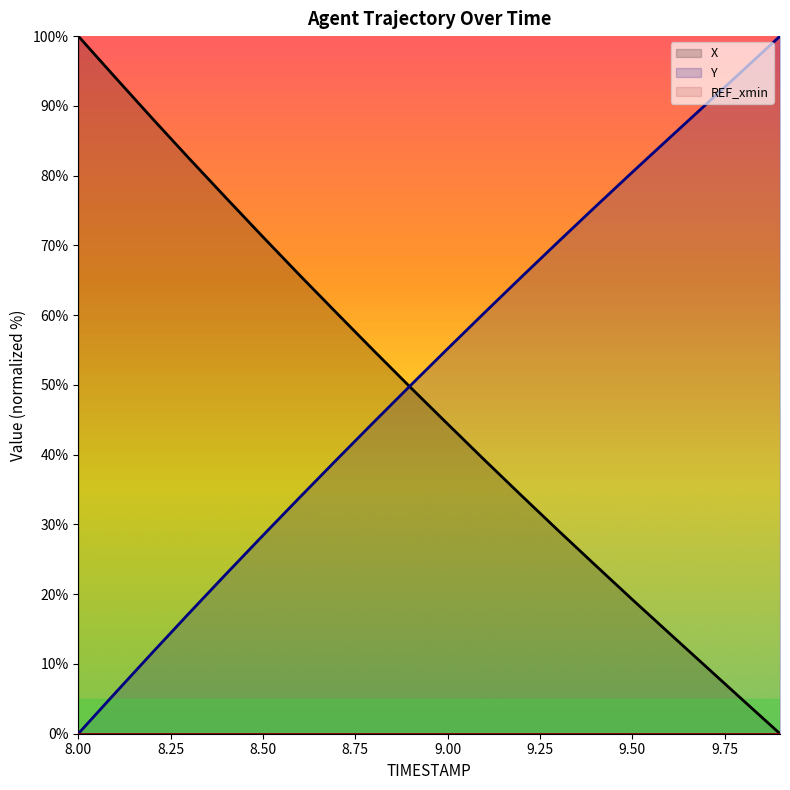

The Y series shows 44.7 at 9.50. True or false?

False